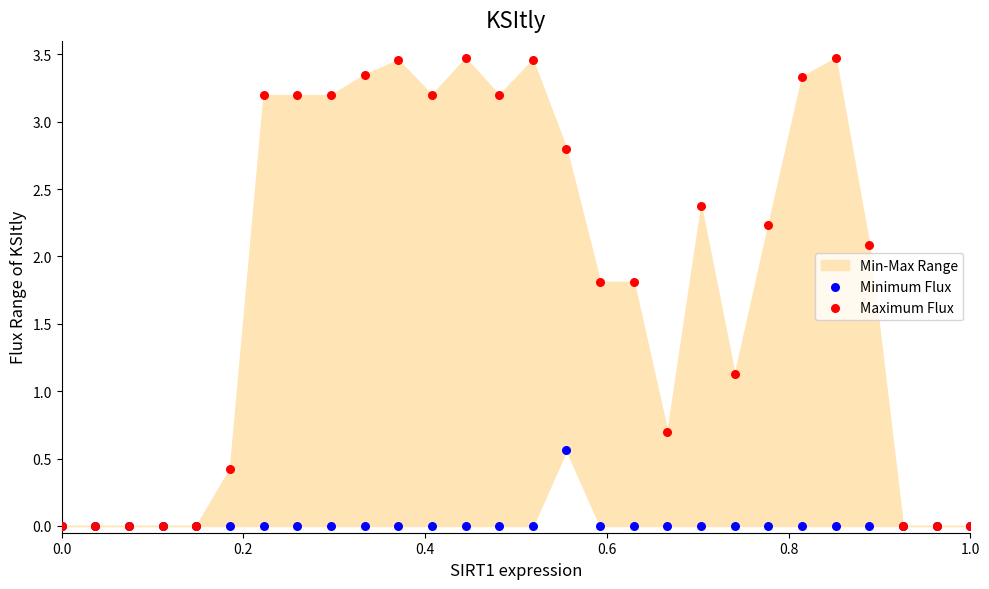

Which series contains the highest Y value?

Maximum Flux